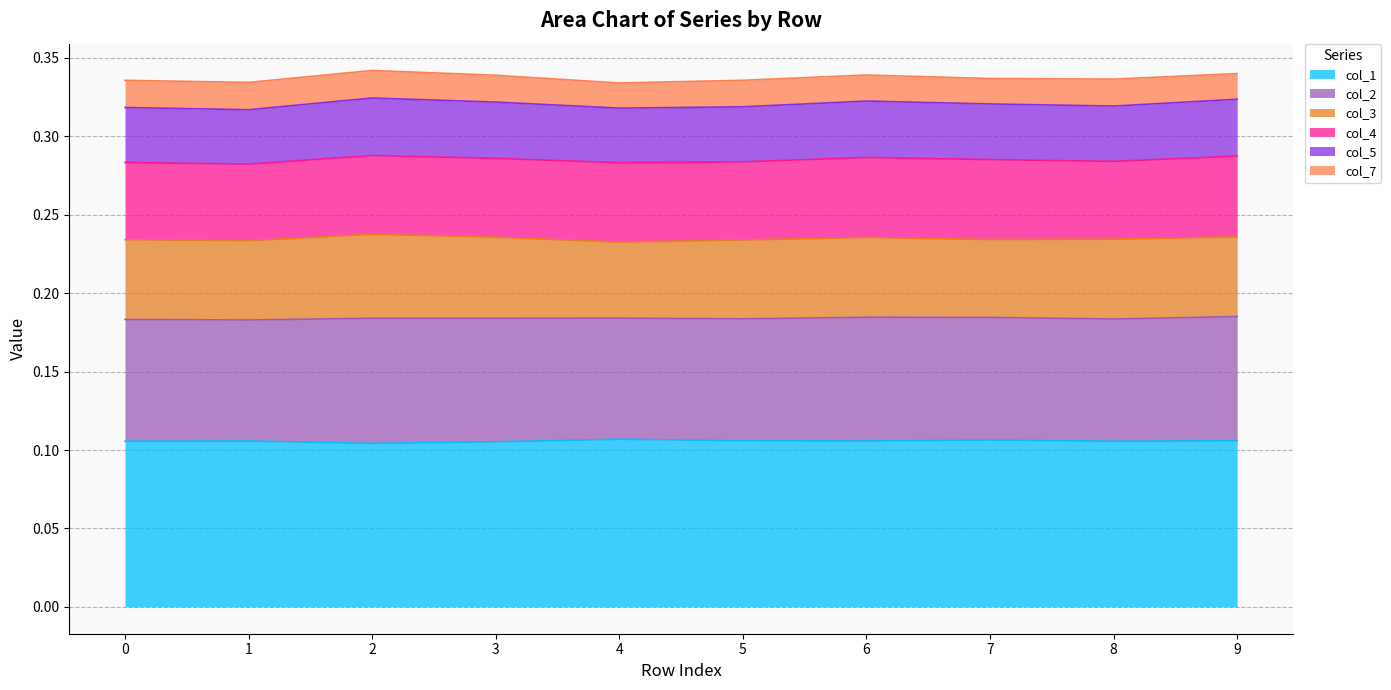

True or false: col_2 and col_4 intersect in this chart.

False